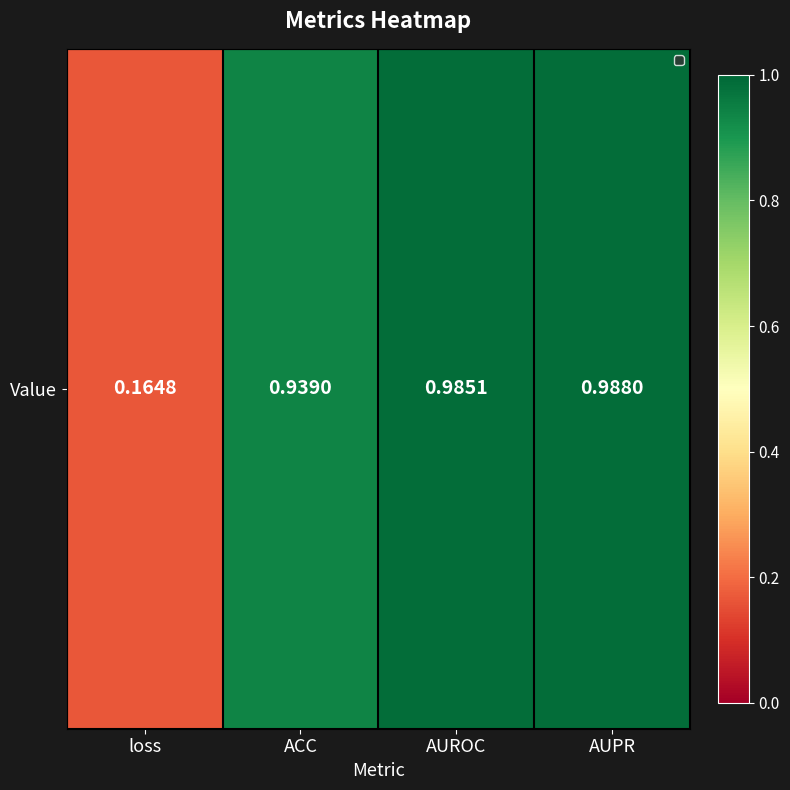

Is it true that the value at AUROC is 1.0?

True